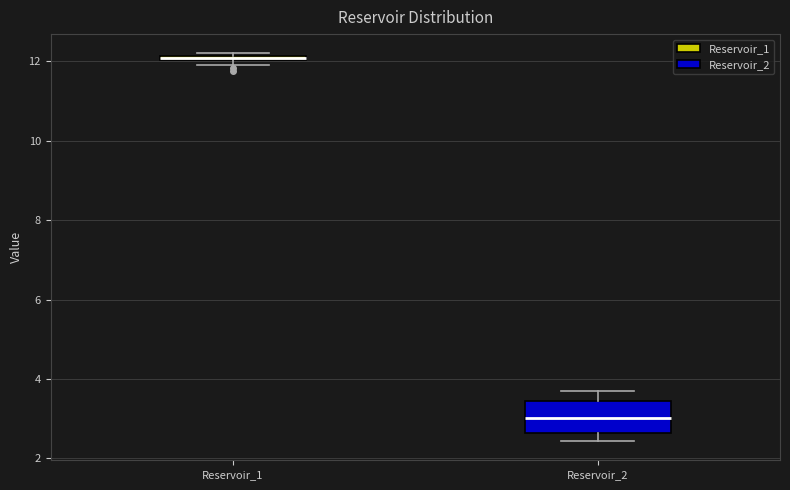

Where is the lower edge of the box for Reservoir_1 on the y-axis? The values are not printed on the chart, so give them approximately, as read against the axis.

12.0